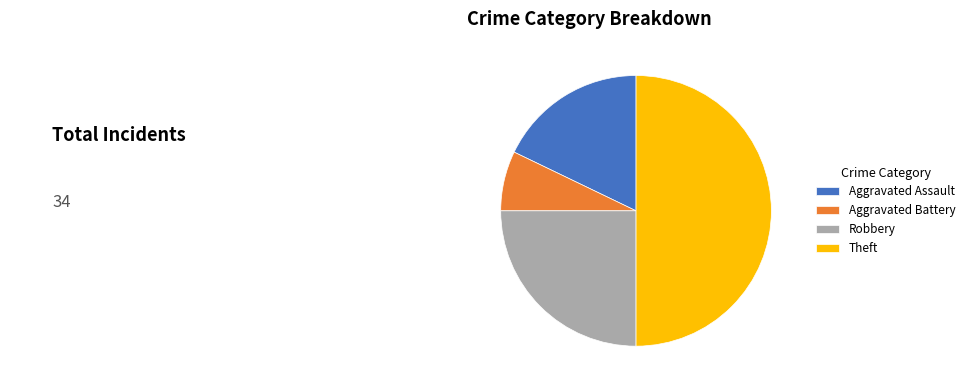

Is the sum of Theft and Robbery greater than half?

Yes